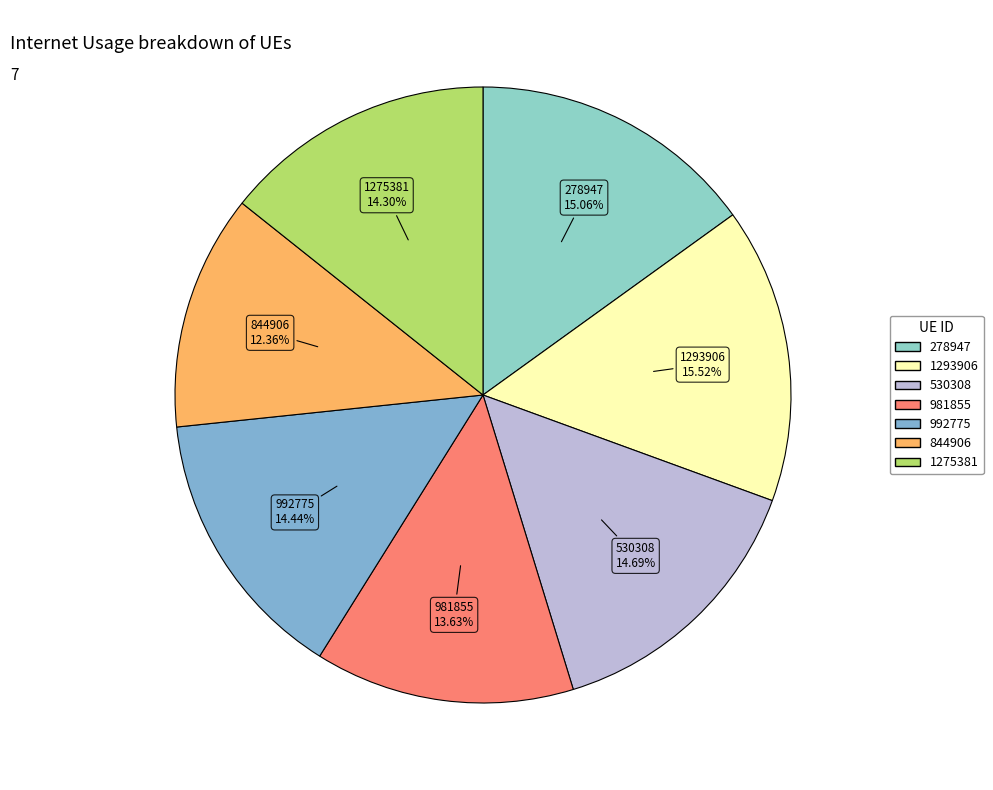

Approximately how many times larger is the value at 278947 compared to 1293906?

1.0